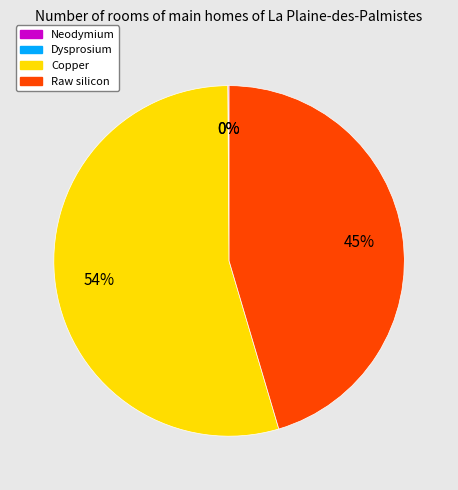

Does any single category account for the majority?

Yes